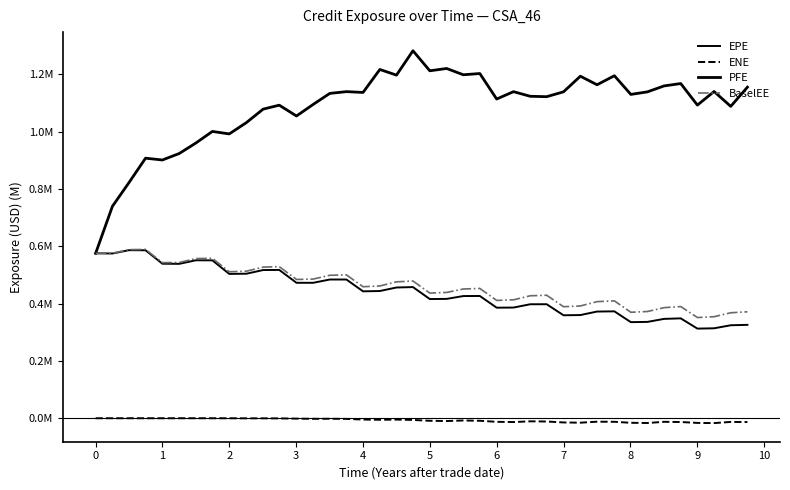

What is the minimum value for BaselEE?

0.4